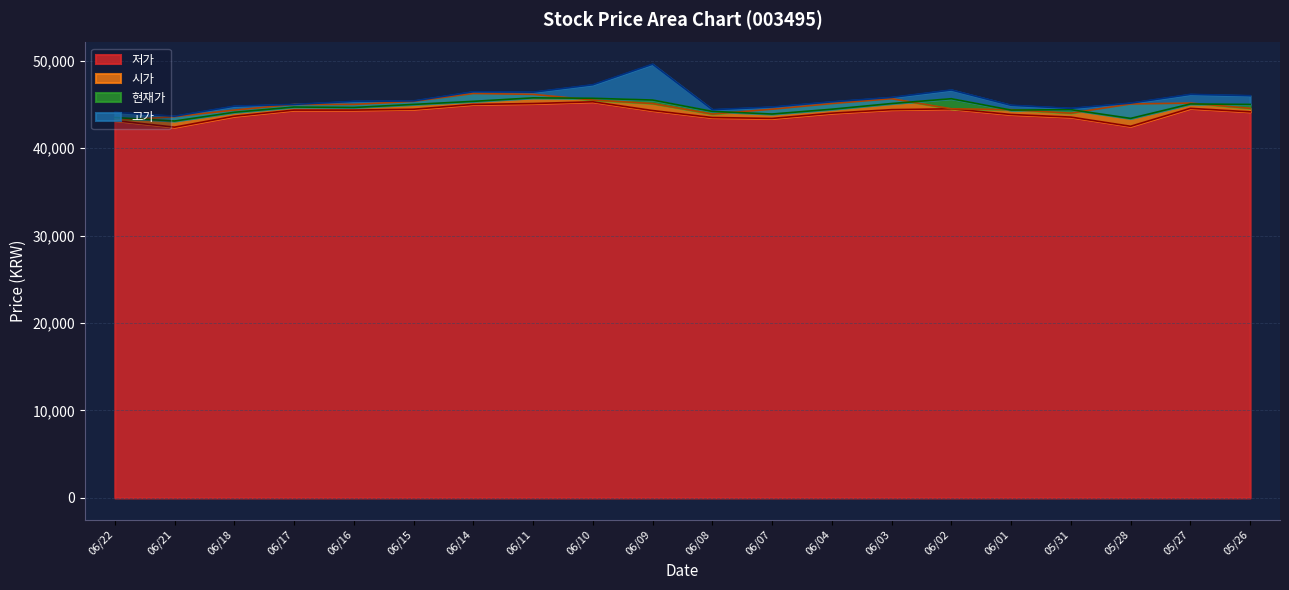

True or false: 시가 and 저가 intersect in this chart.

False